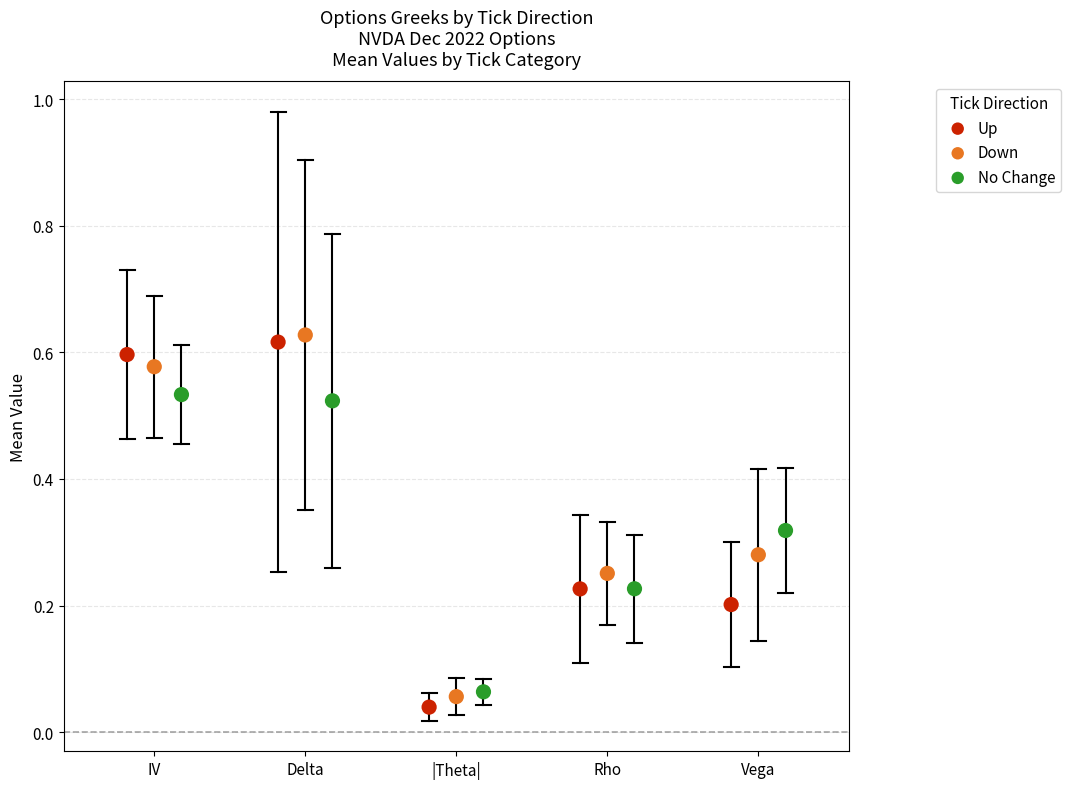

Which series contains the highest Y value?

Down